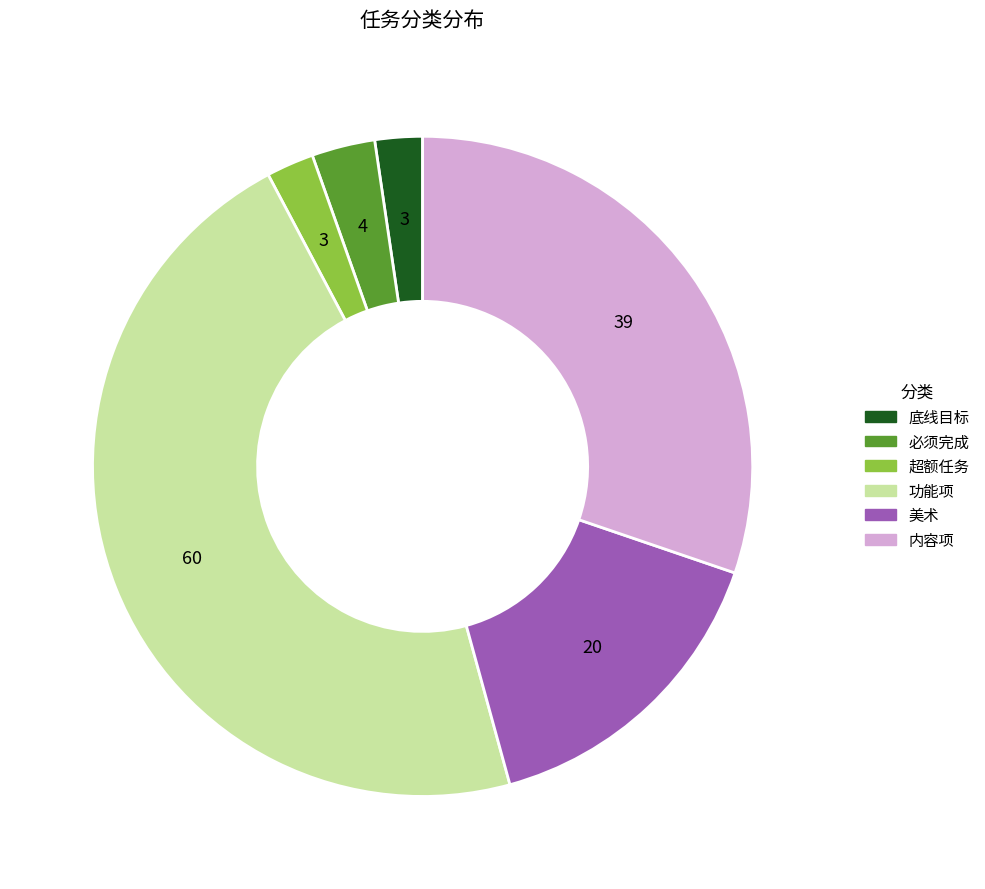

What is the ratio of the value at 必须完成 to the value at 功能项?

0.1